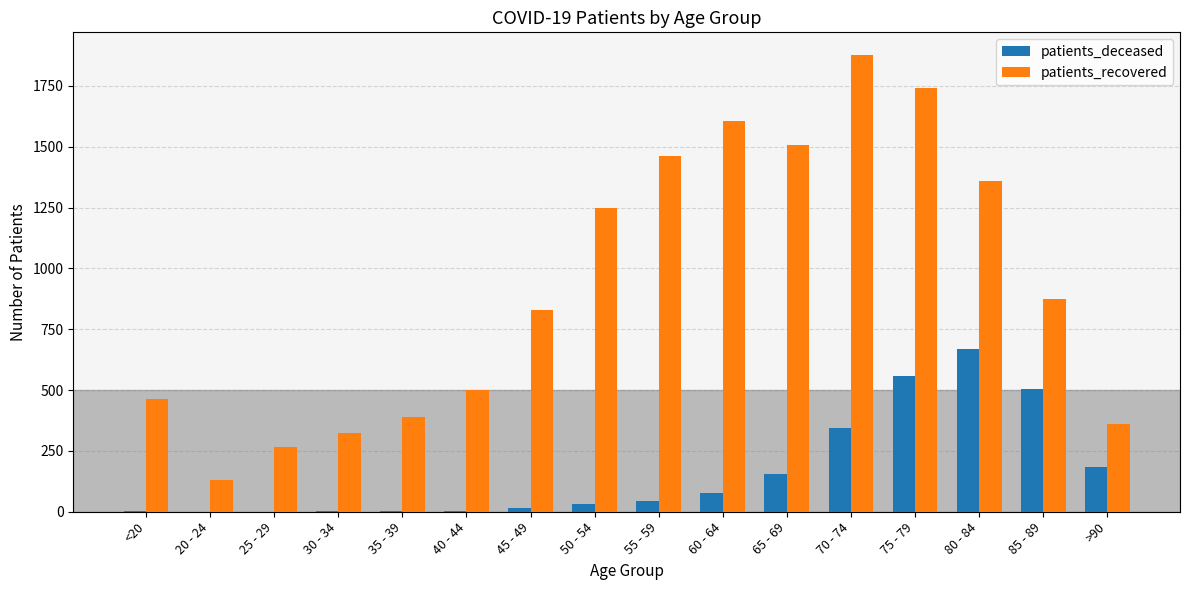

Between 20 - 24 and 45 - 49, which series saw the biggest shift?

patients_recovered